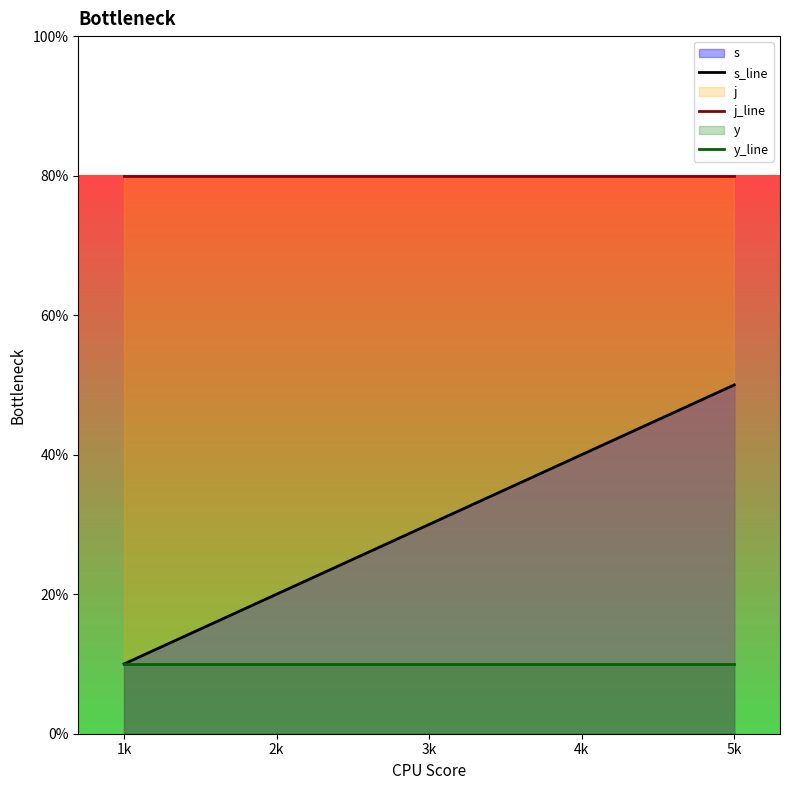

Between 2k and 3k, which series saw the biggest shift?

s_line